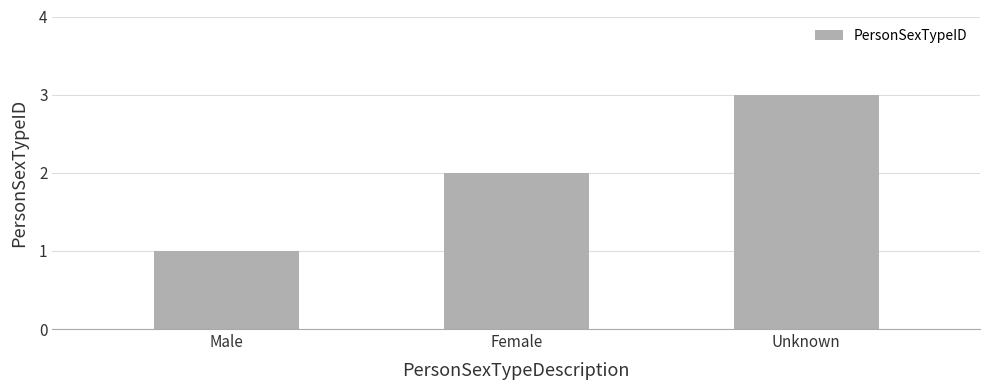

Rank the categories by value from highest to lowest.

Unknown, Female, Male